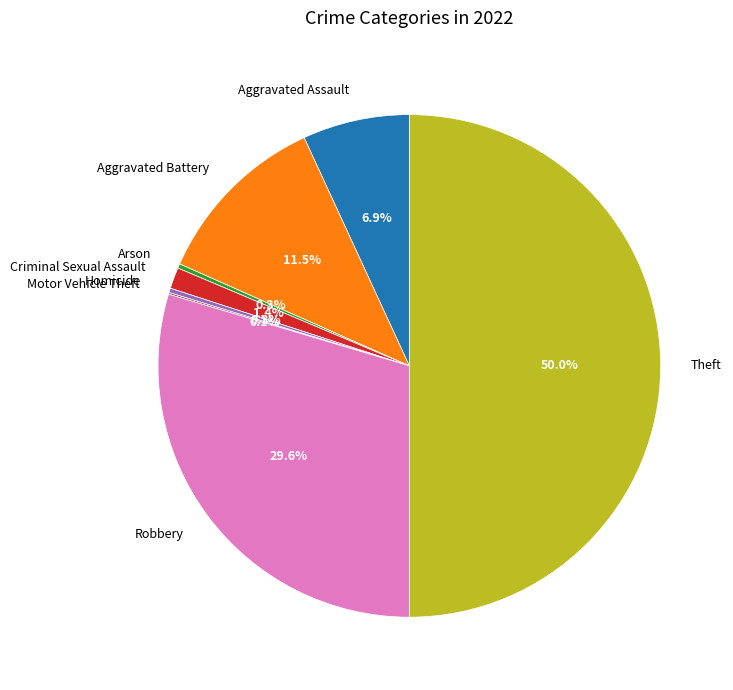

Which category has the biggest portion of the pie?

Theft